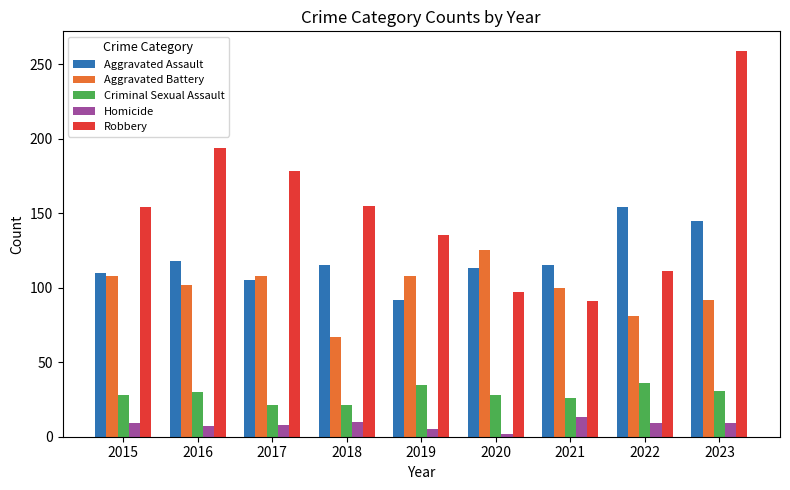

What is the greatest value displayed?

259